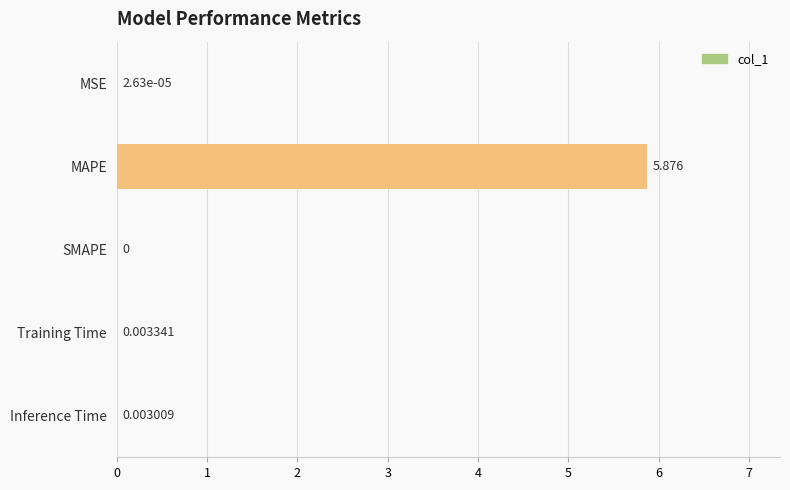

Between Training Time and MSE, which is larger?

Training Time